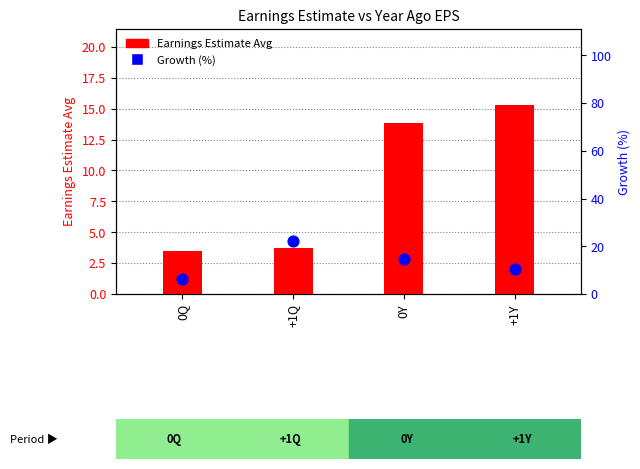

At how many categories does at least one series exceed 3?

4